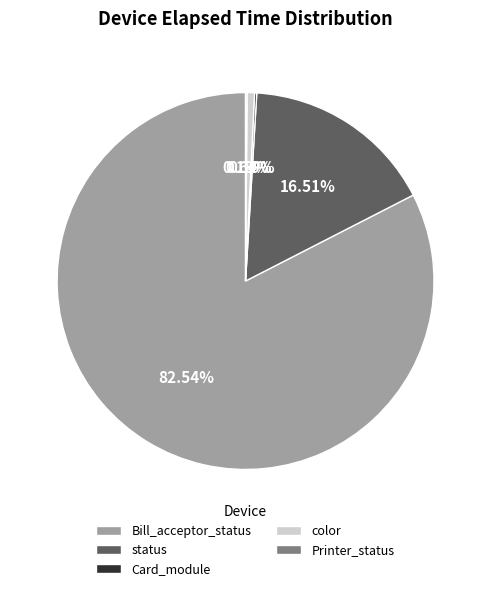

Which category has the biggest portion of the pie?

Bill_acceptor_status